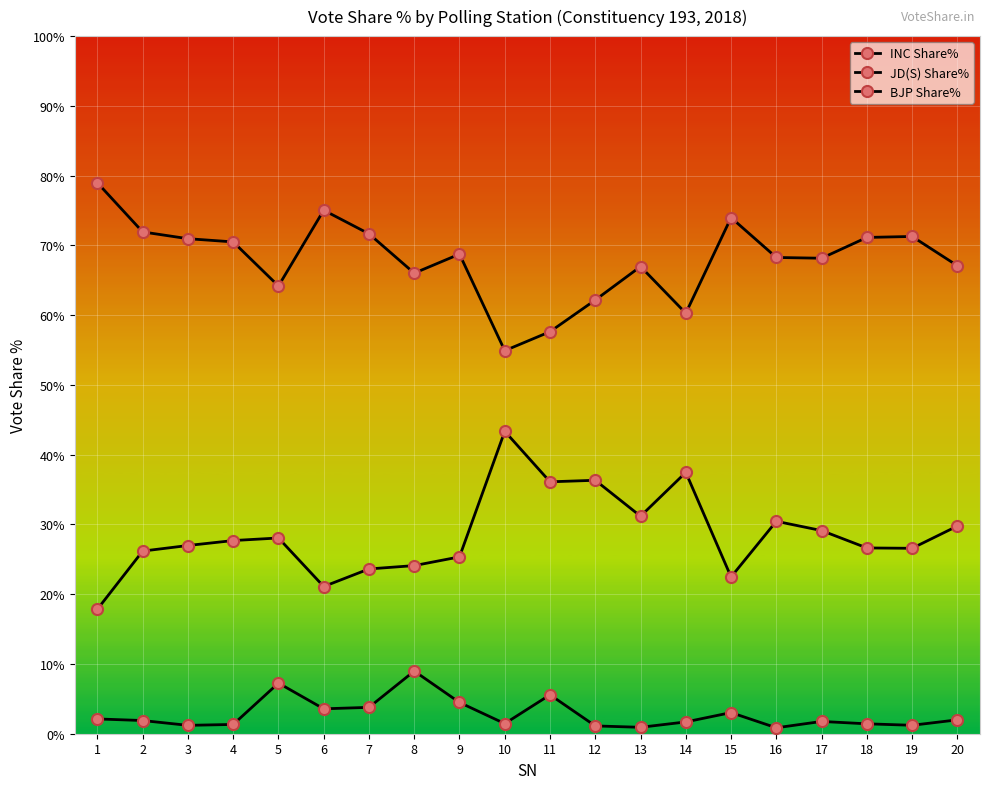

Is this an area chart (filled region under the line)?

No